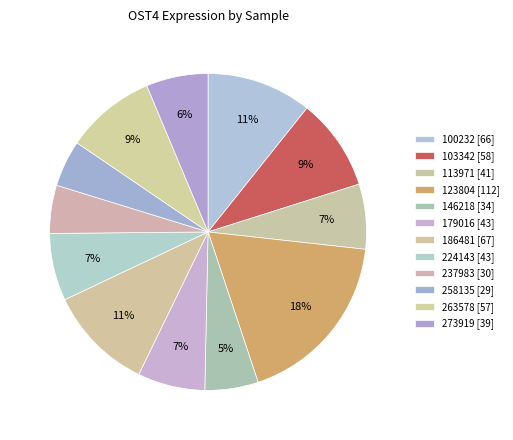

Does 273919 represent more than half of the total?

No